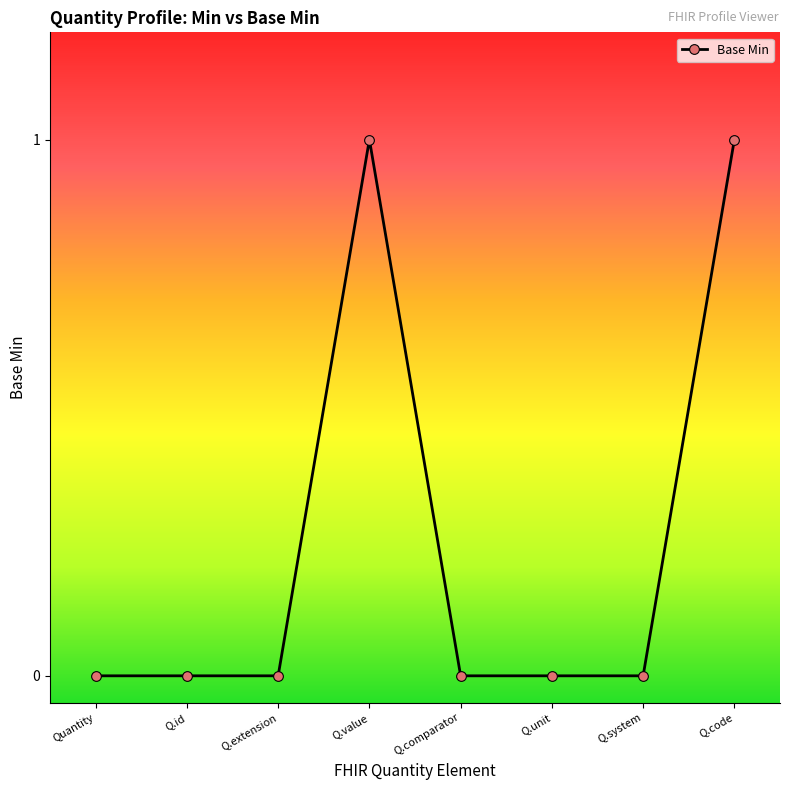

What is the label of the 5th point from the right?

Q.value